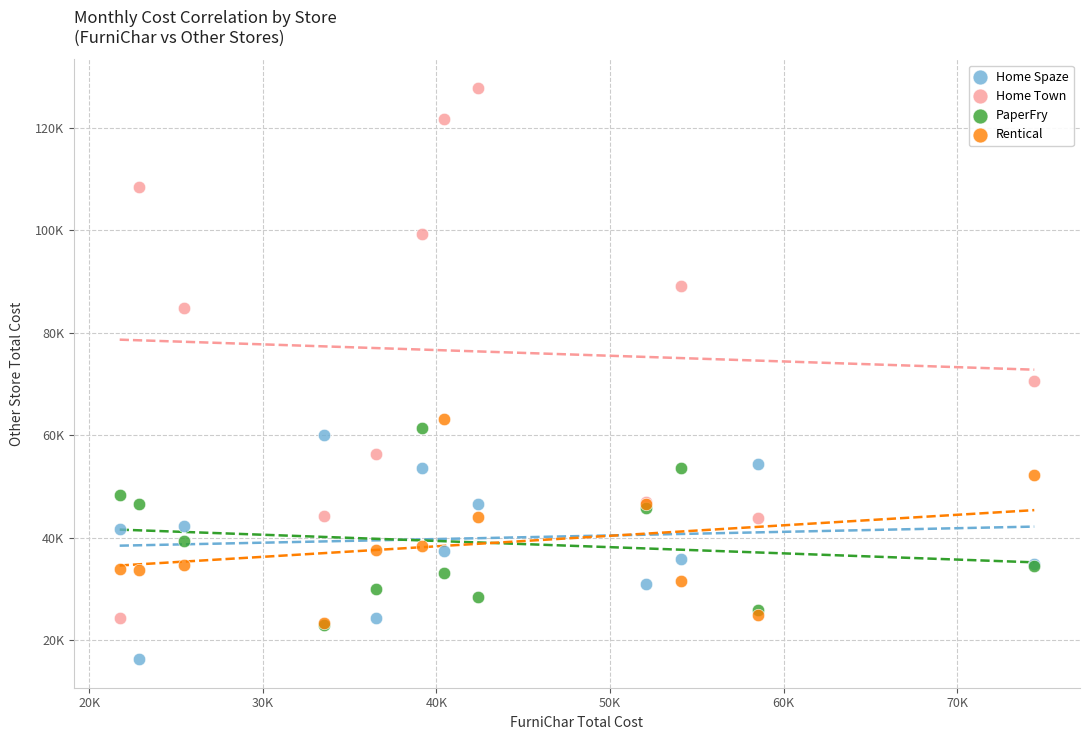

Which series has the widest spread of Y values?

Home Town